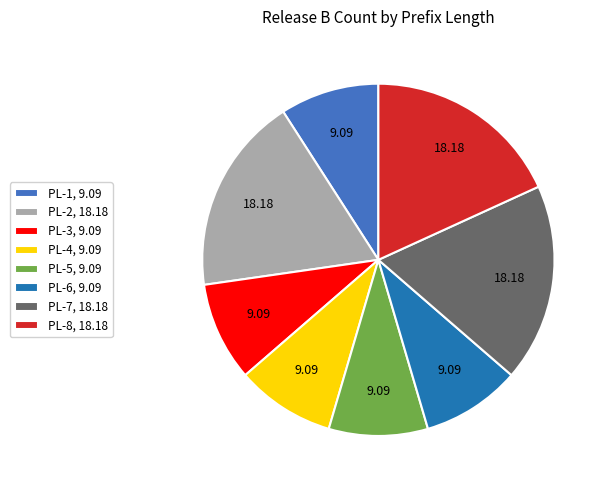

Is there a majority slice in this chart?

No